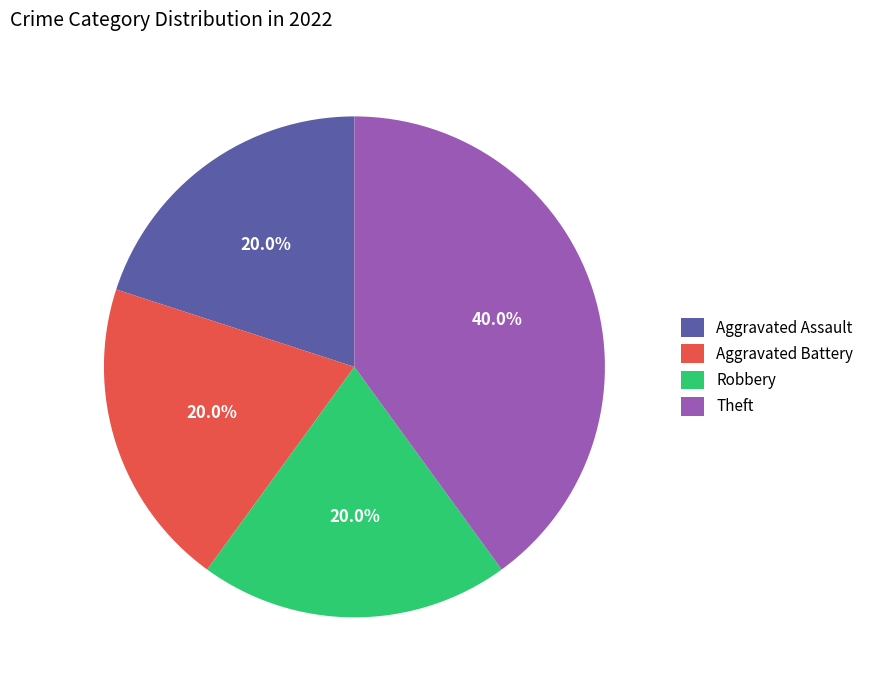

Between Theft and Robbery, which is larger?

Theft